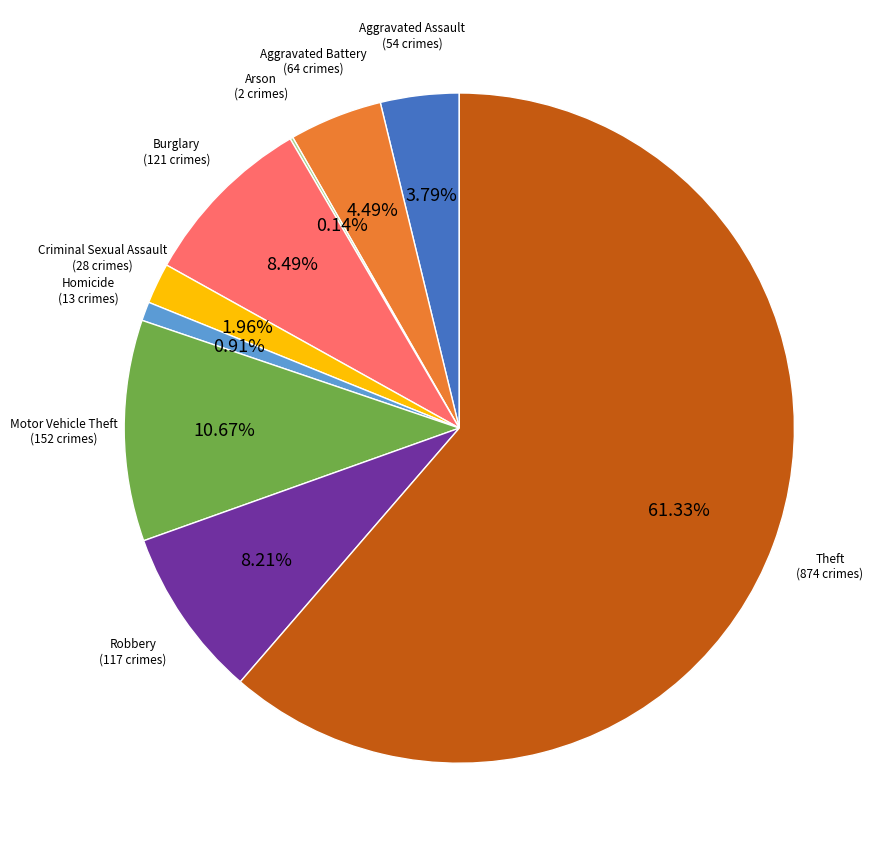

To the nearest percent, what portion does Burglary represent?

8%